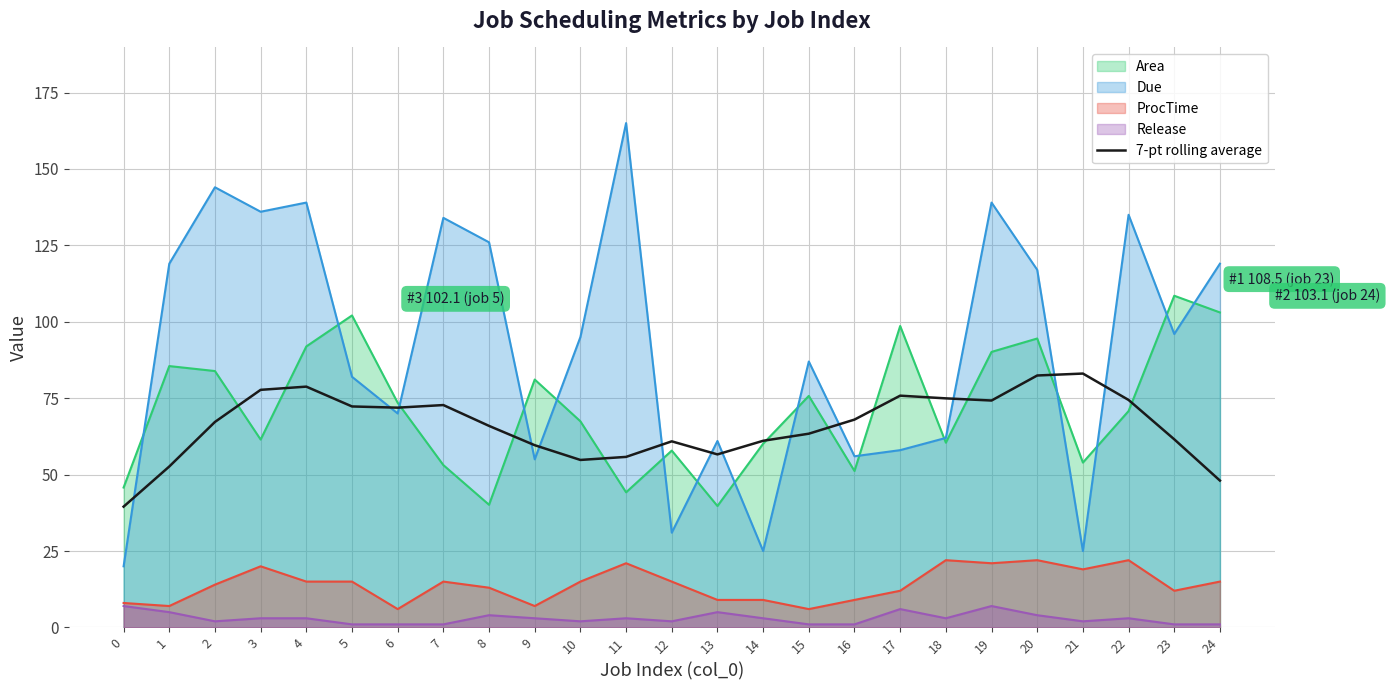

True or false: Area has a value of 94.5 at 20.

True